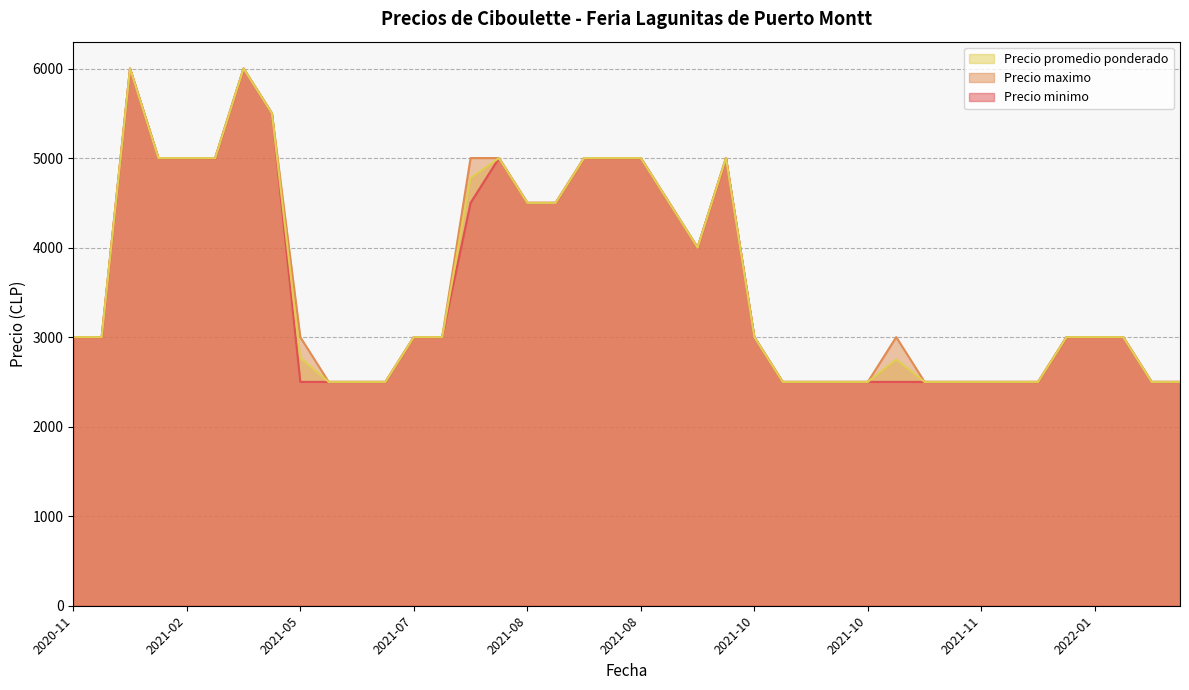

What is the difference between the maximum and minimum values in the Precio minimo series?

3500